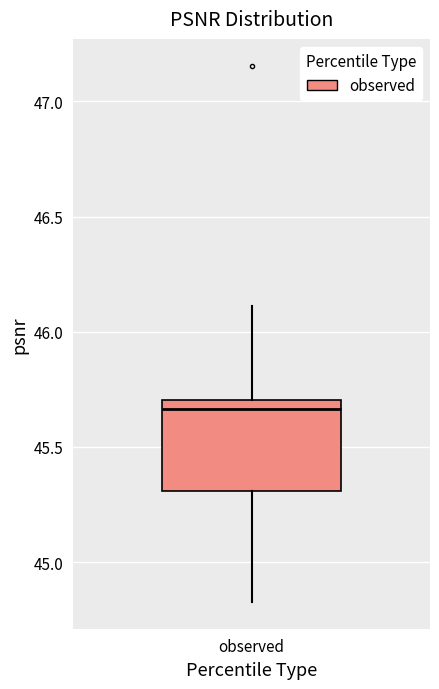

Read this box plot against the y-axis: the position of the median line, the range covered by the box, and the ends of both whiskers. The values are not printed on the chart, so give them approximately, as read against the axis.

median 45.65, box 45.30 to 45.70, whiskers 44.85 to 46.10